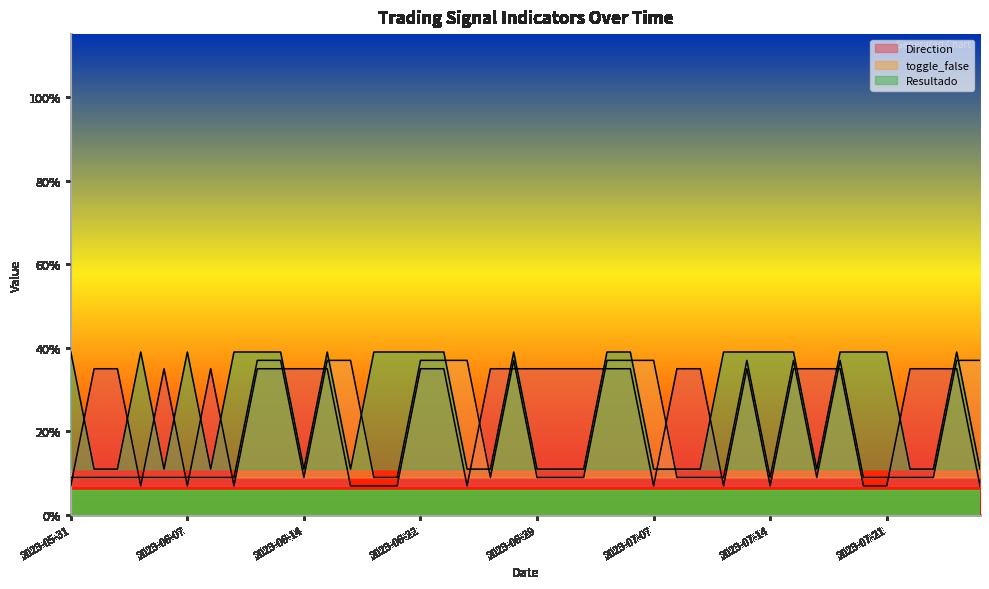

Rank the series by their average value, from highest to lowest.

Resultado, Direction, toggle_false